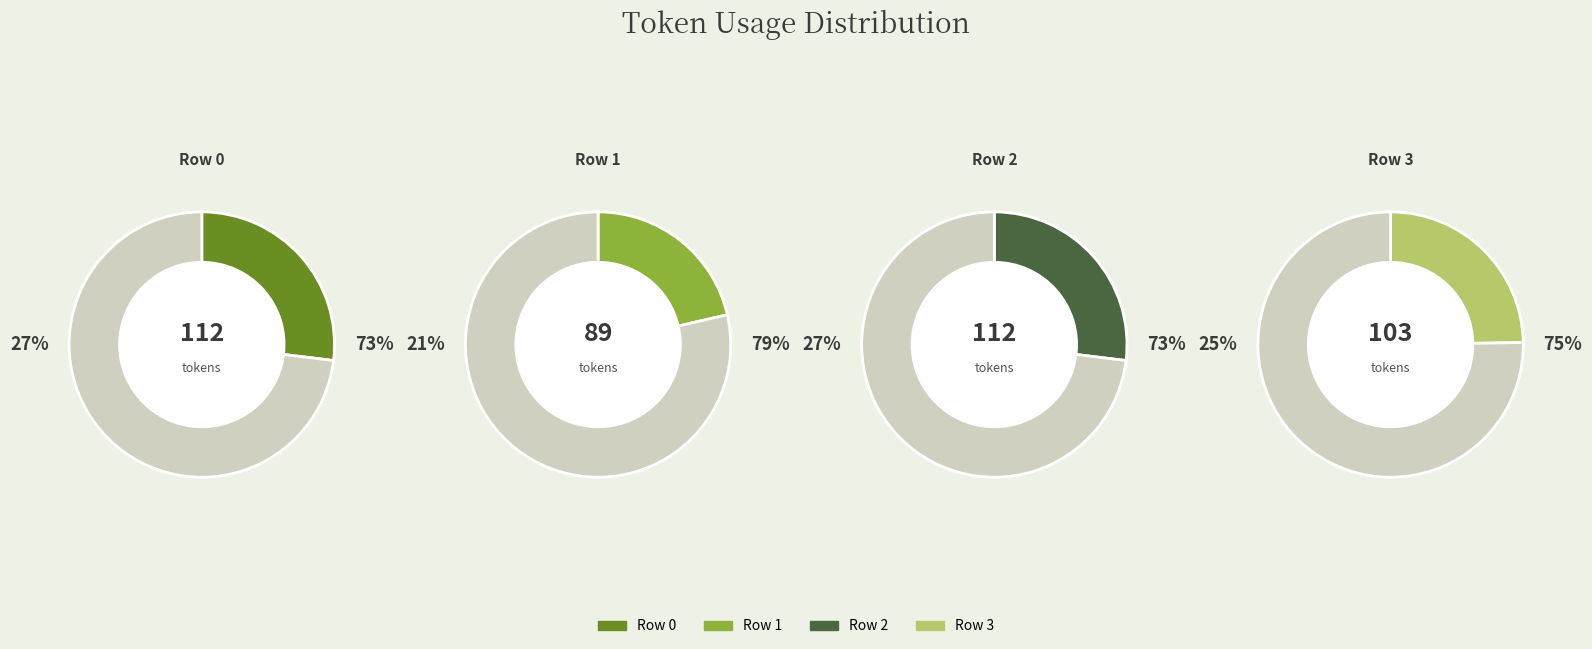

True or false: Row 2 accounts for 27% of the total.

True